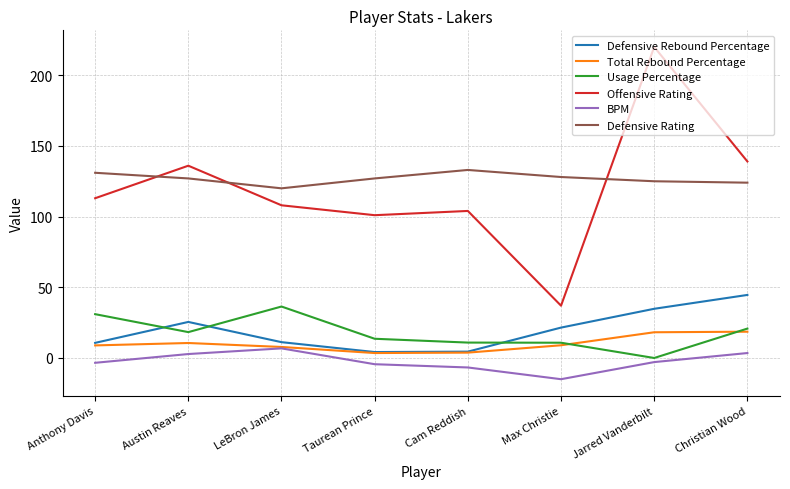

True or false: Total Rebound Percentage and Defensive Rating cross at least once.

False